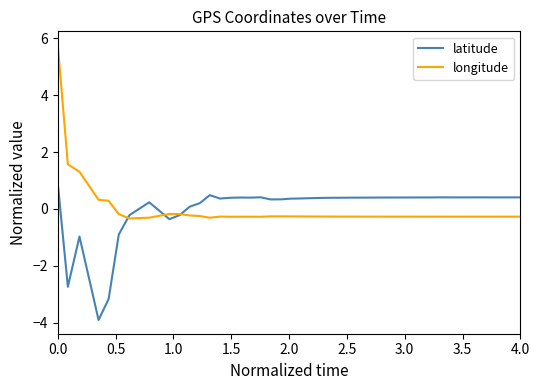

What is the lowest value of the latitude series?

-3.9